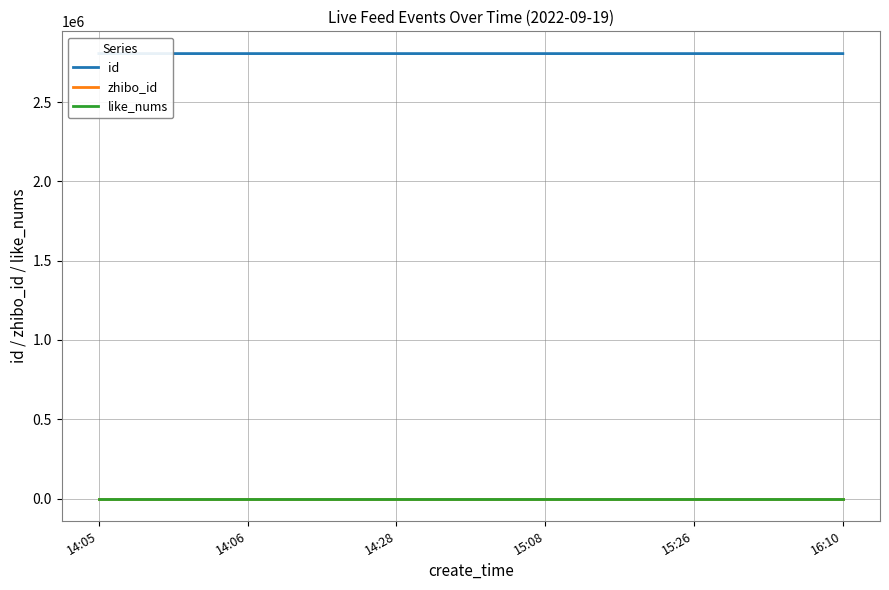

What is the difference between the highest and lowest values at 14:06?

2806020